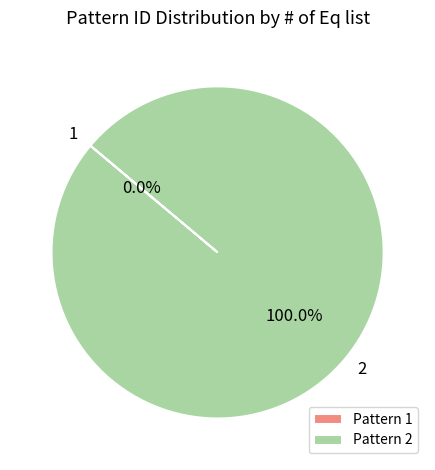

What is the majority slice?

2